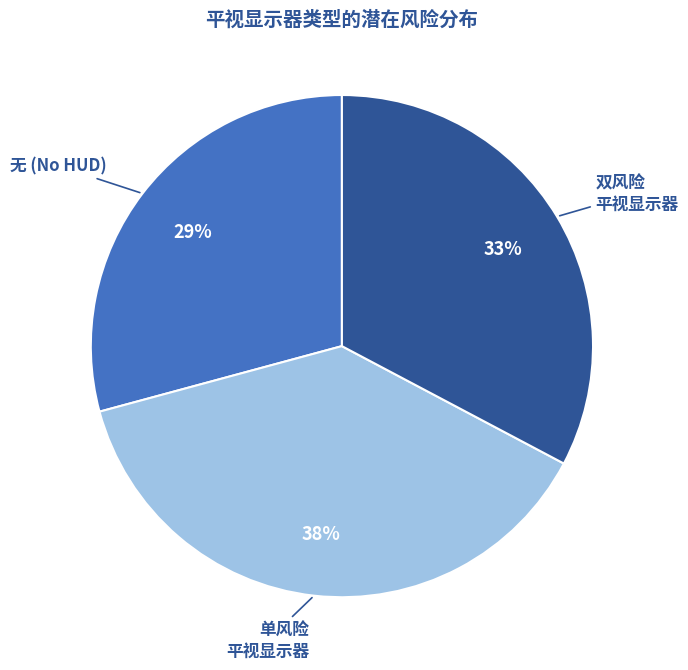

Do 双风险 平视显示器 and 无 (No HUD) together represent more than half of the pie?

Yes